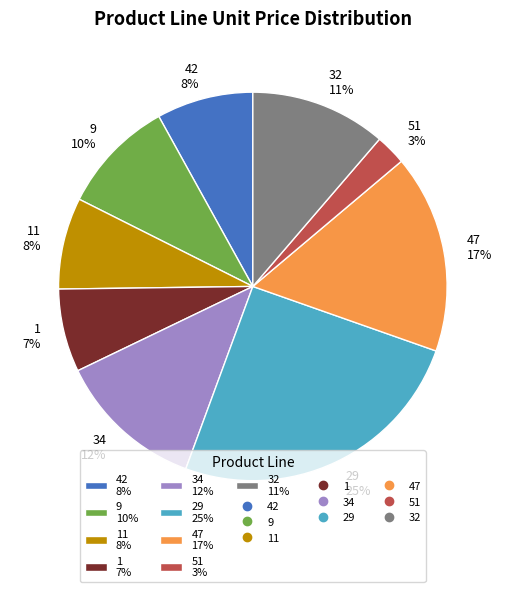

Is it true that 11 8% is 8% of the pie?

True